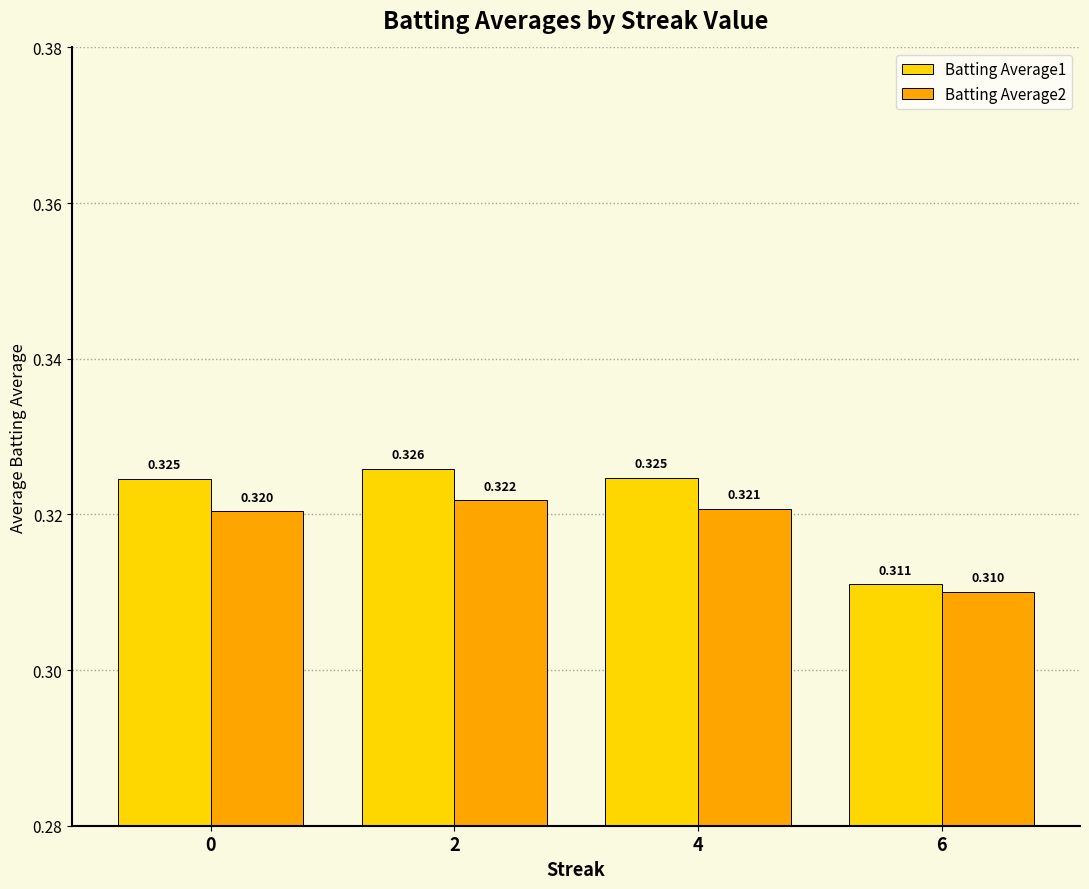

Is the value of Batting Average1 at 6 greater than the value of Batting Average2 at 6?

Yes